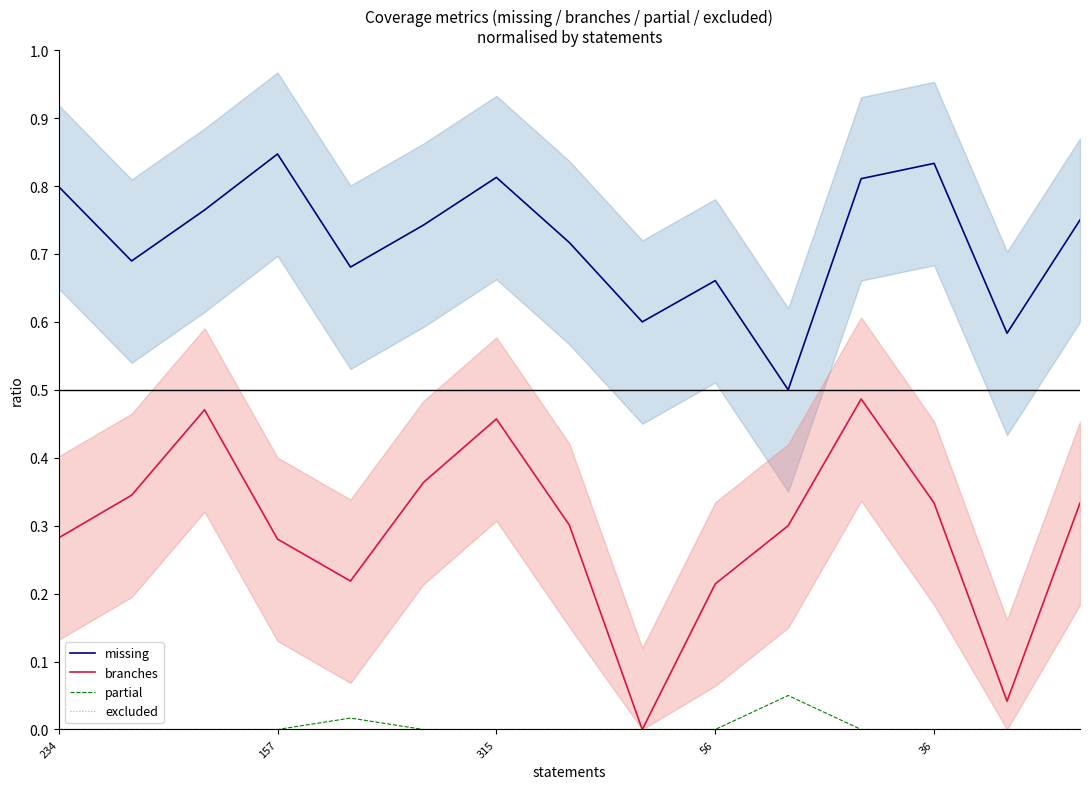

True or false: branches and missing intersect in this chart.

False